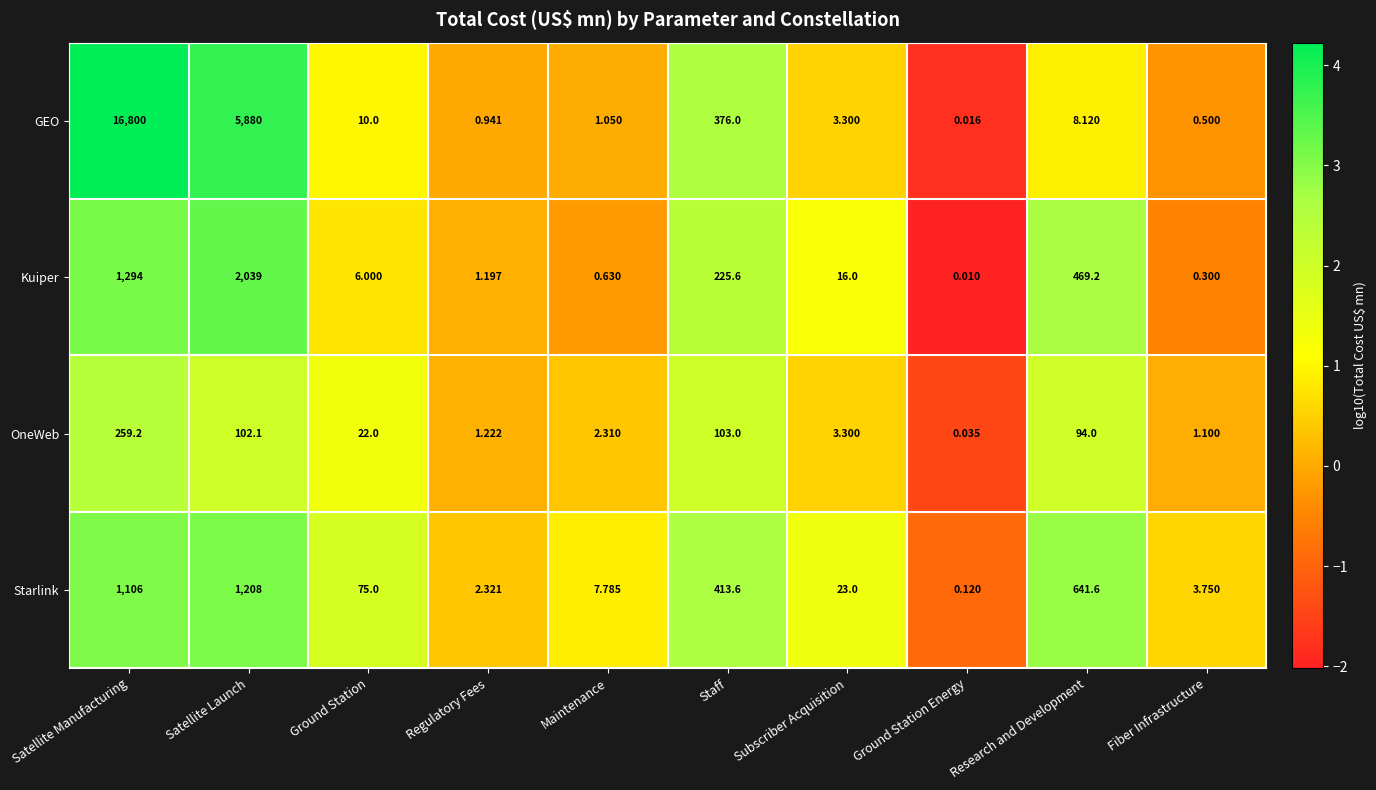

Which series has the largest total across all categories?

GEO